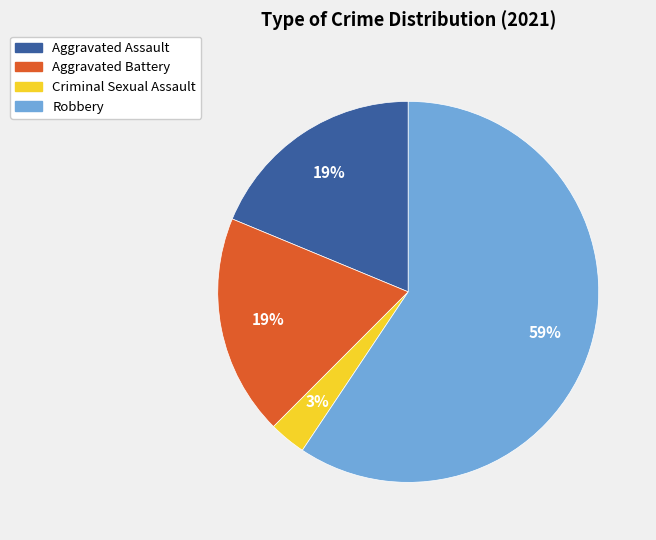

Does Aggravated Assault represent more than half of the total?

No